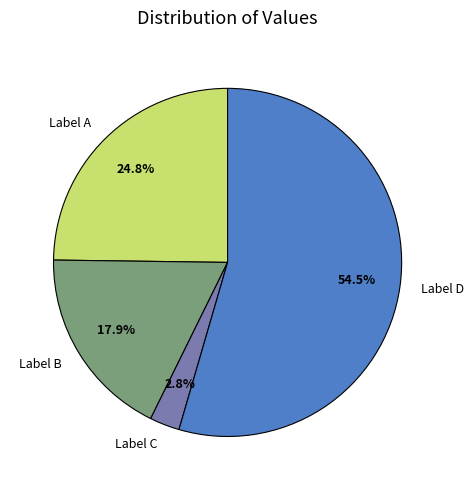

What is the majority slice?

Label D